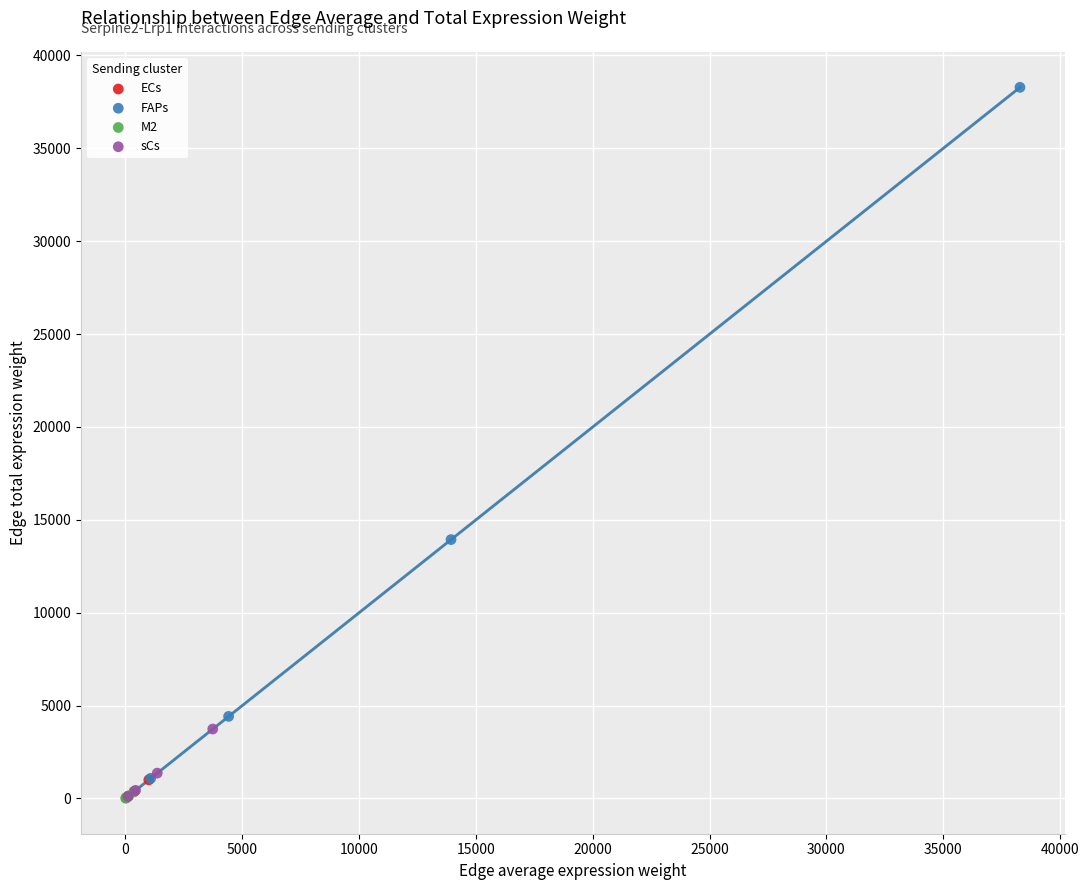

What are all the series names shown in the legend?

ECs, FAPs, M2, sCs